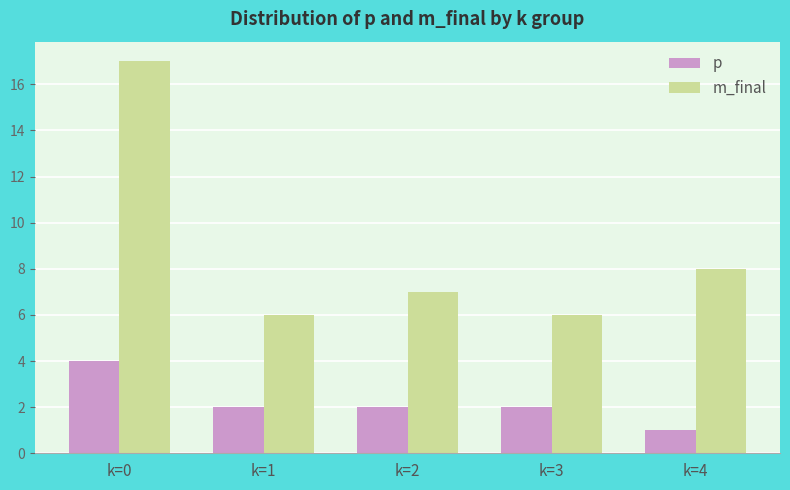

The value of m_final at k=2 is 7. True or false?

True